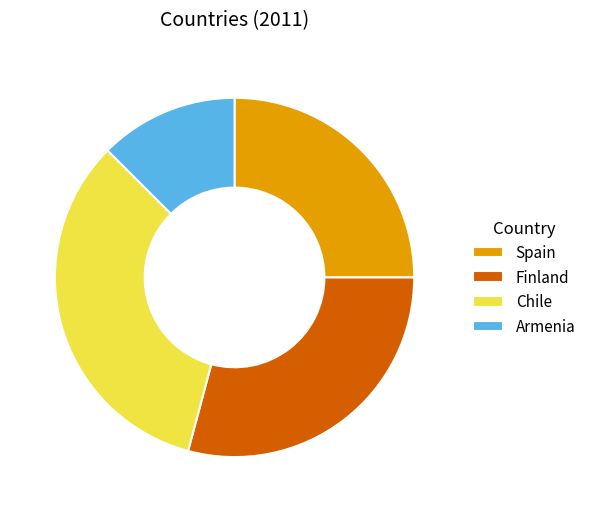

Count the number of slices in the pie.

4